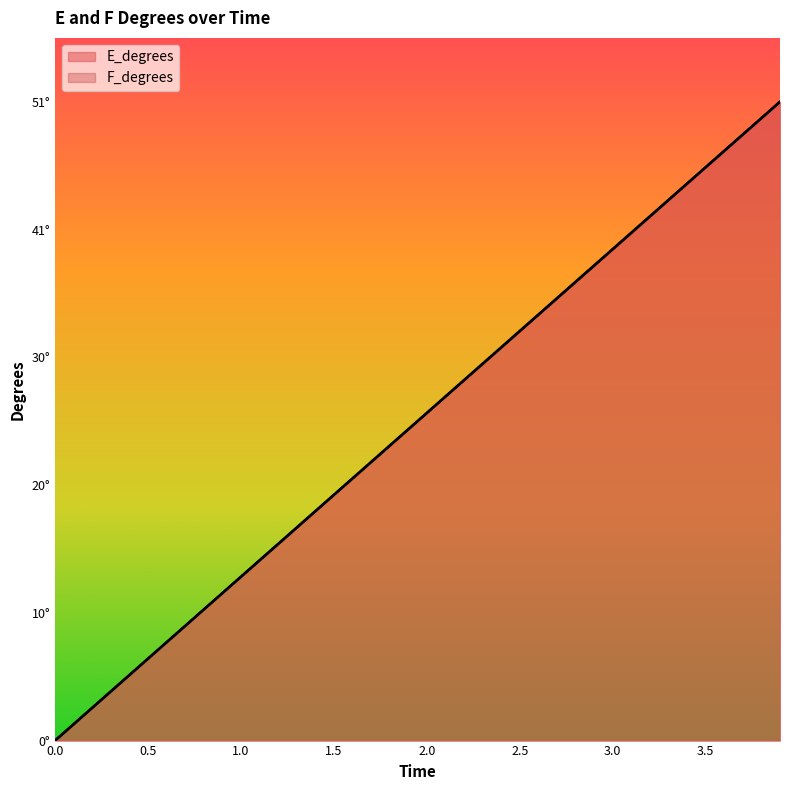

Does the chart display data point markers on the line(s)?

No